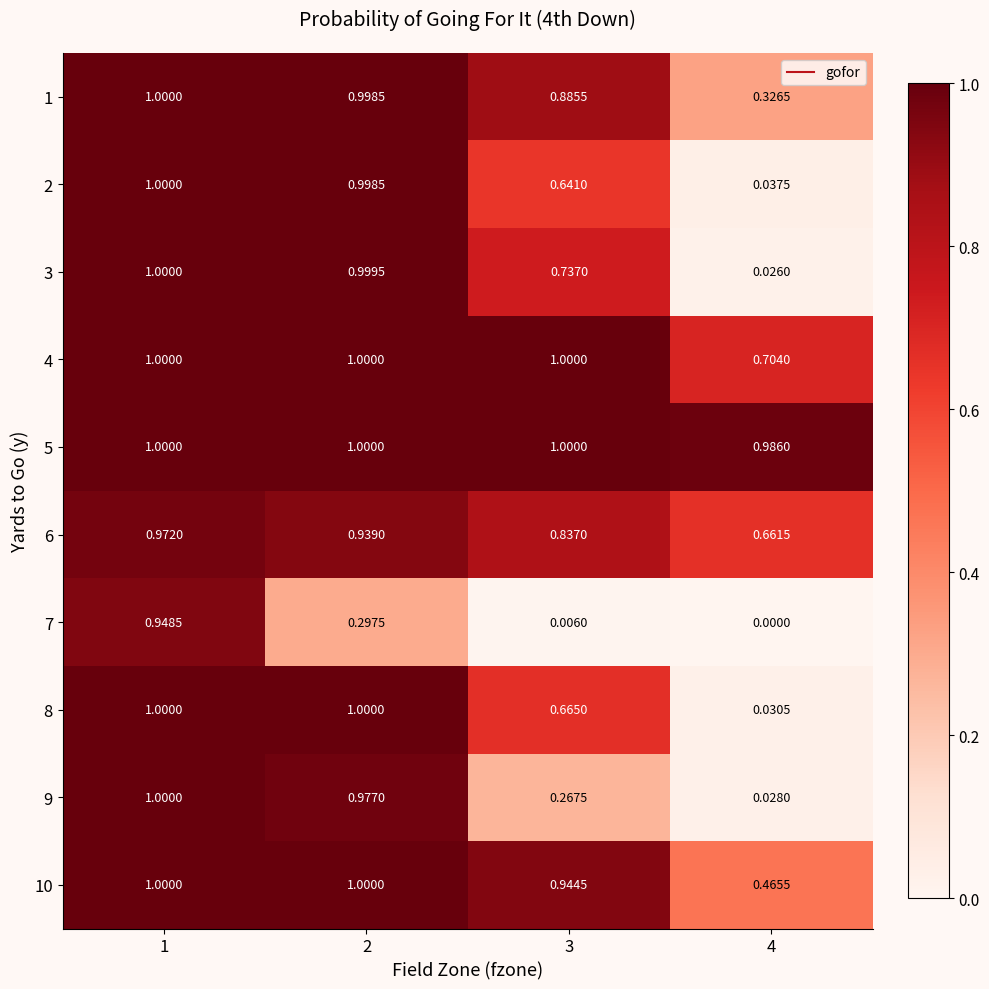

Is the value of 9 at 2 greater than the value of 7 at 2?

Yes